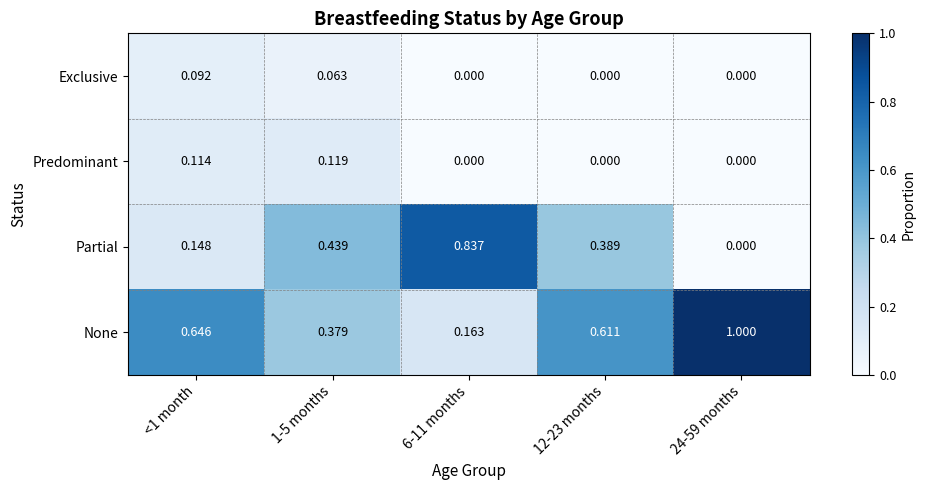

What is the total value across all series at 1-5 months?

1.0